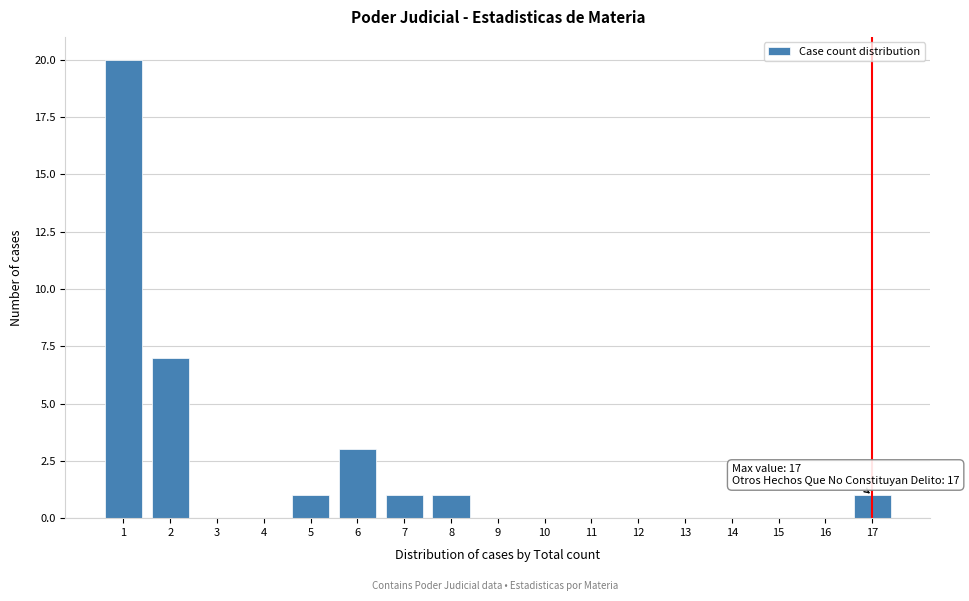

Reading right to left, extract all data points from this chart.

17=1	16=0	15=0	14=0	13=0	12=0	11=0	10=0	9=0	8=1	7=1	6=3	5=1	4=0	3=0	2=7	1=20